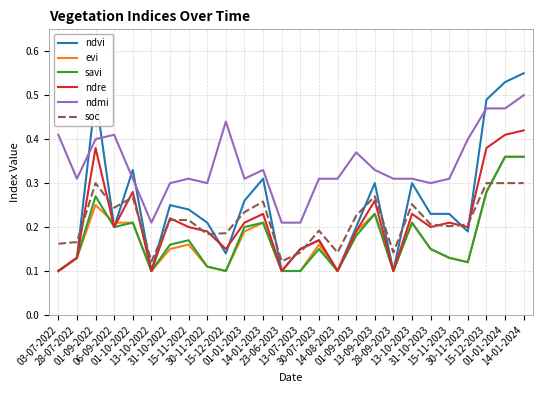

How many distinct data groups are displayed?

6